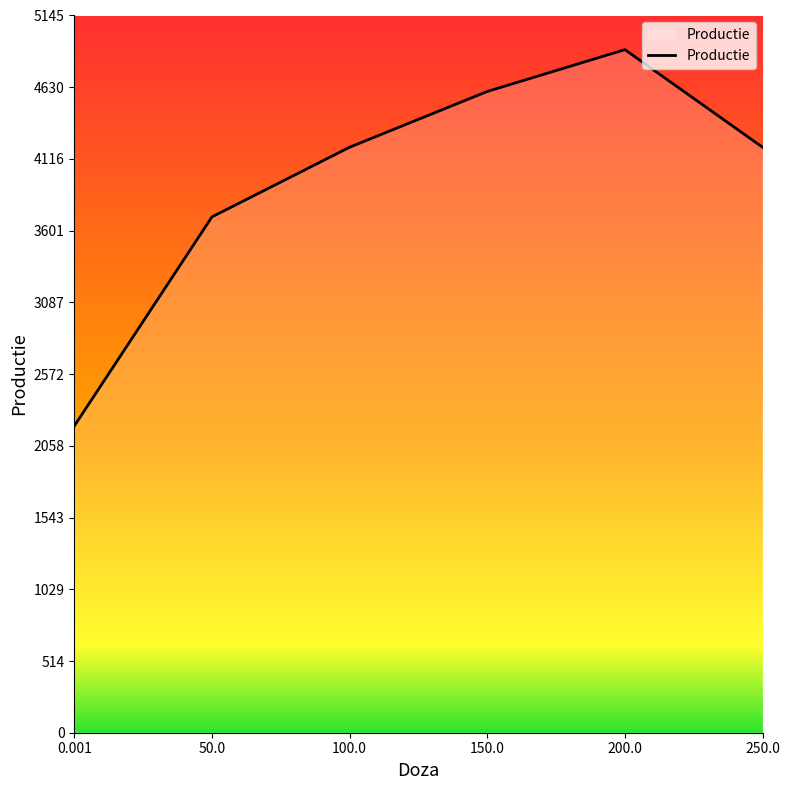

The value at 50.0 is 3700. True or false?

True